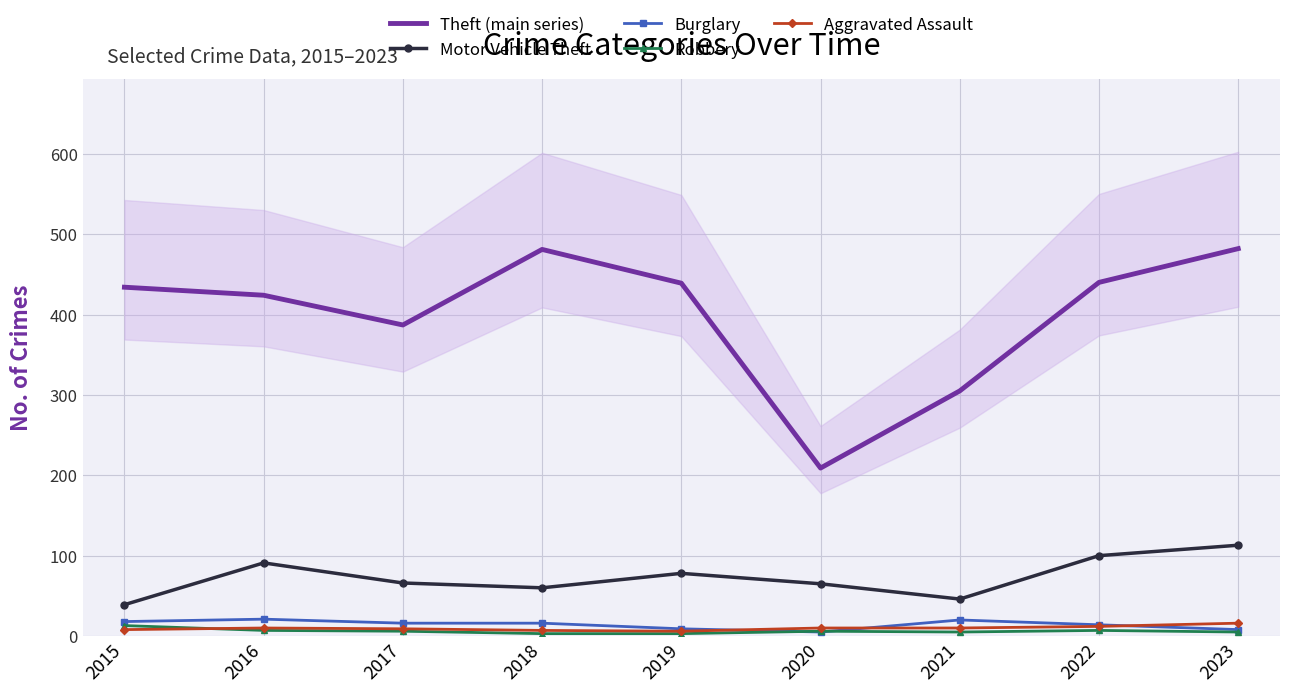

List the series in order of their peak value, lowest first.

Robbery, Aggravated Assault, Burglary, Motor Vehicle Theft, Theft (main series)